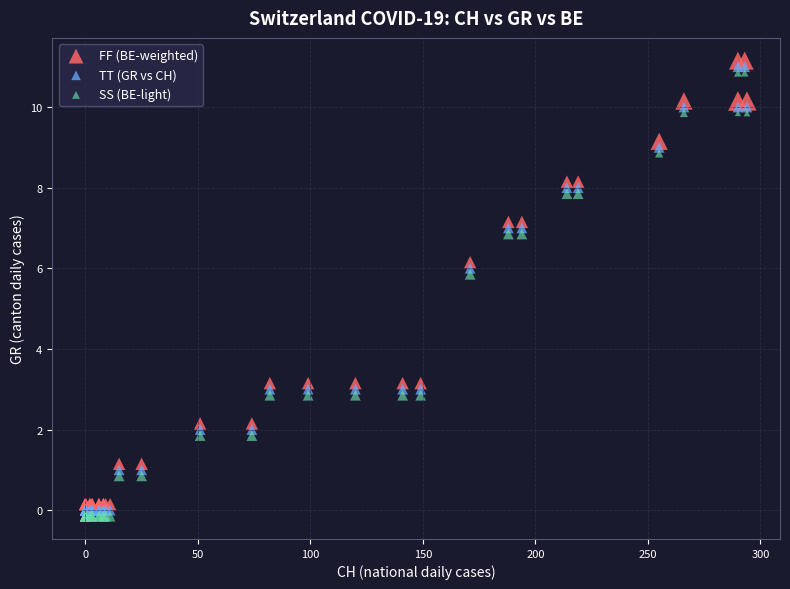

What is the X range (max minus min) for the scatter plot?

294.0